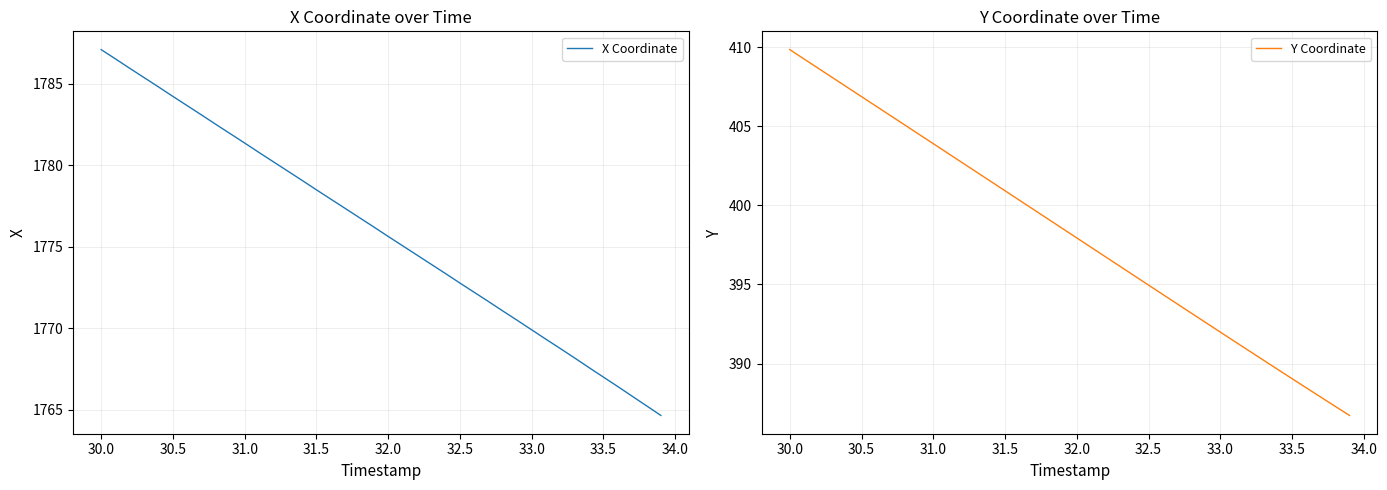

What is the maximum value for X Coordinate?

1787.1